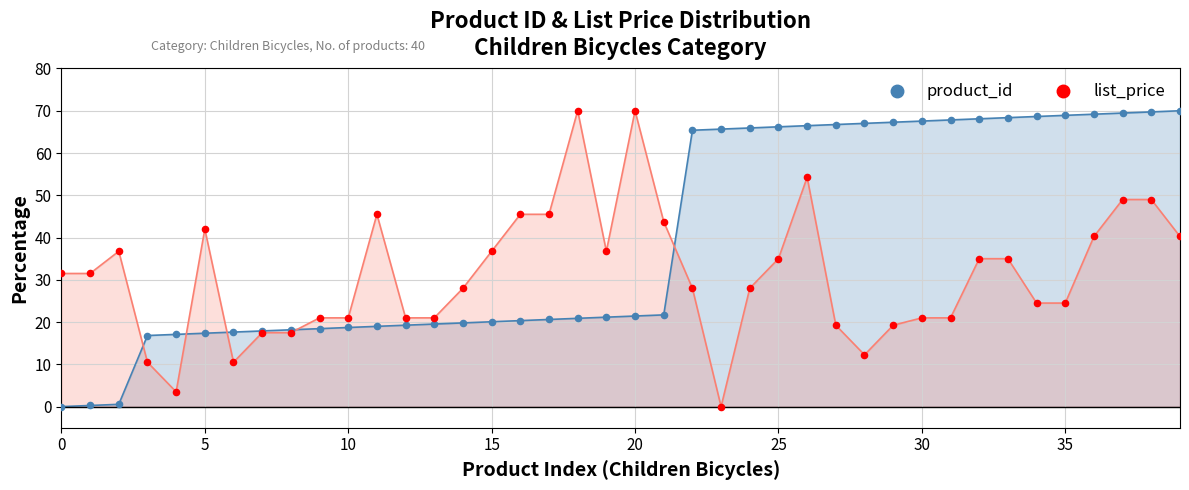

At how many categories does at least one series exceed 9?

40